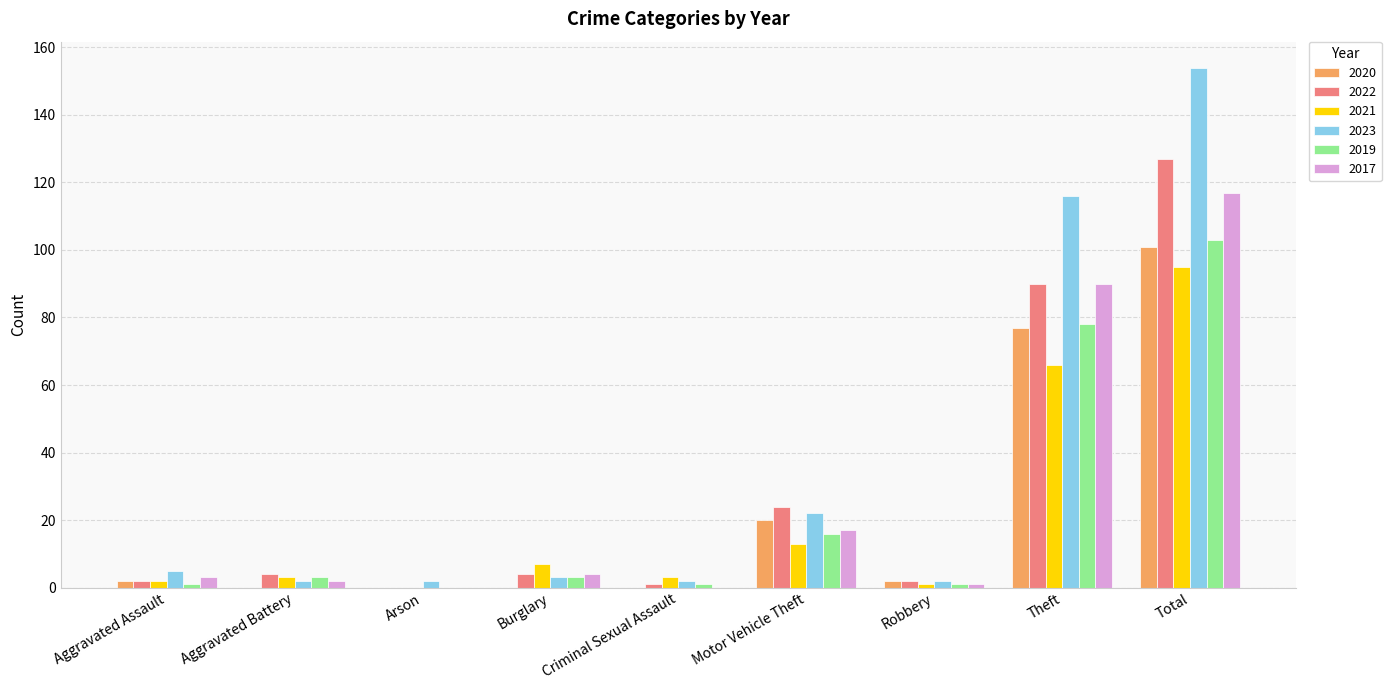

What is the total value across all series at Theft?

517